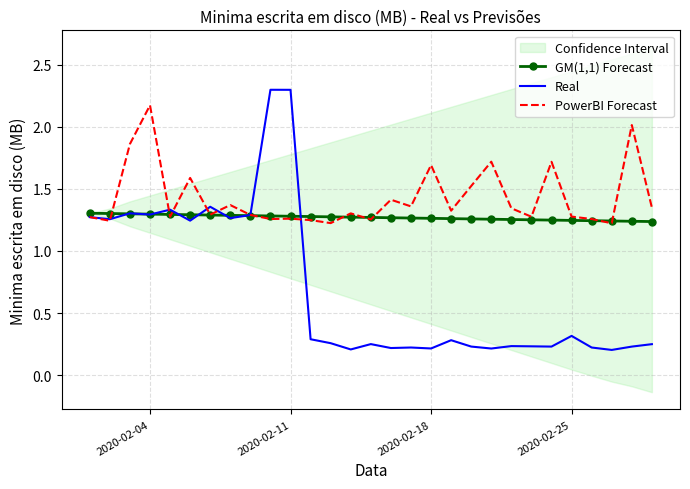

True or false: GM(1,1) Forecast has more than 2 points higher than both neighbors.

False